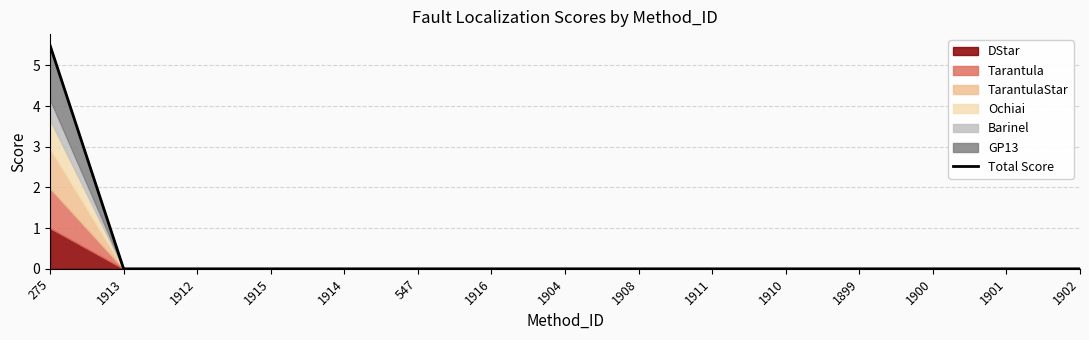

Is it true that the value at 1901 is 2.1?

False